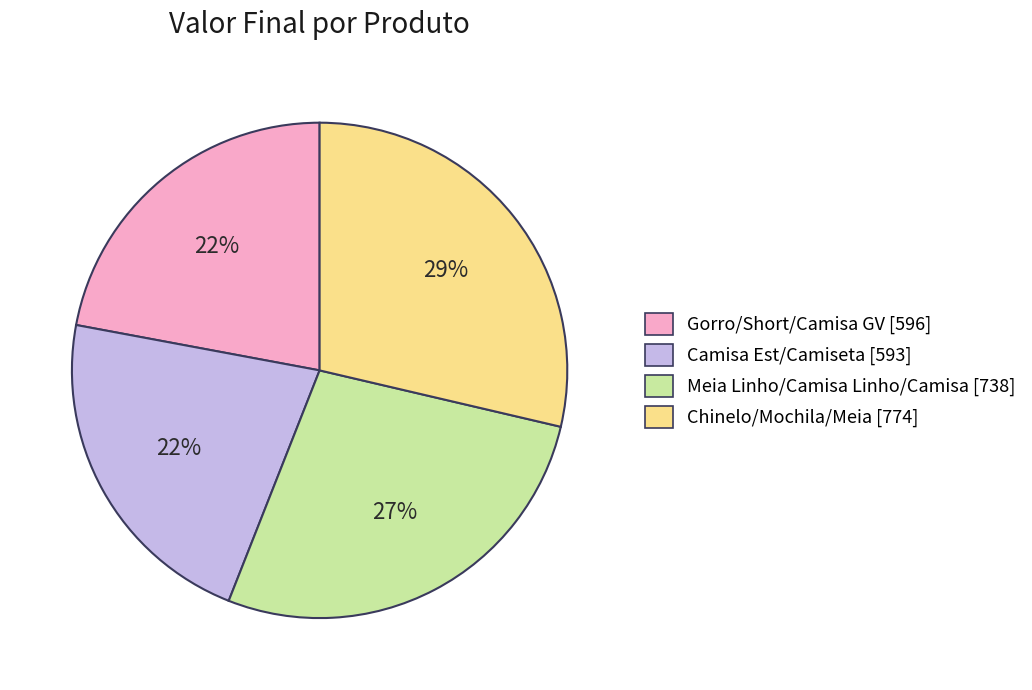

Does any single category account for the majority?

No